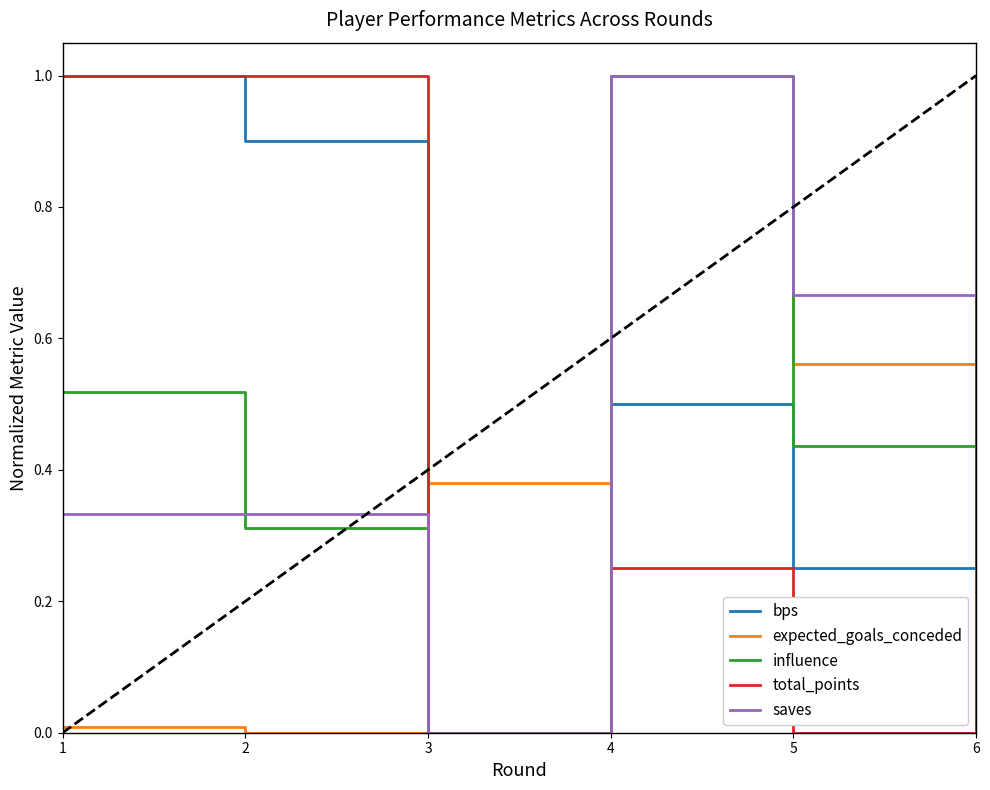

At which label is saves closest to 0?

3